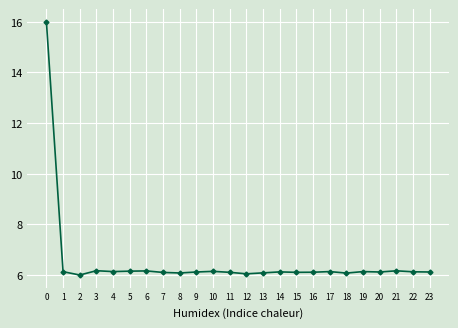

Is this an area chart (filled region under the line)?

No